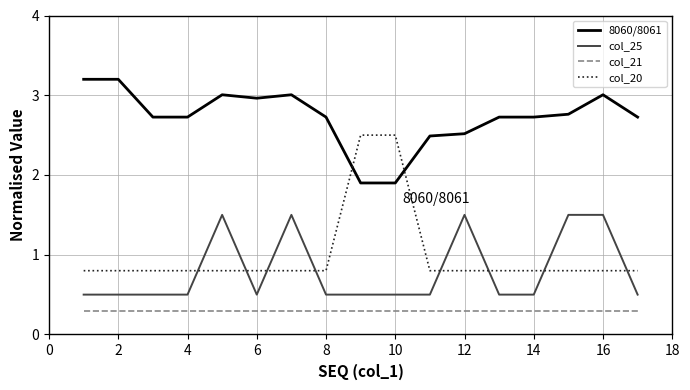

Which series has the largest total across all categories?

8060/8061